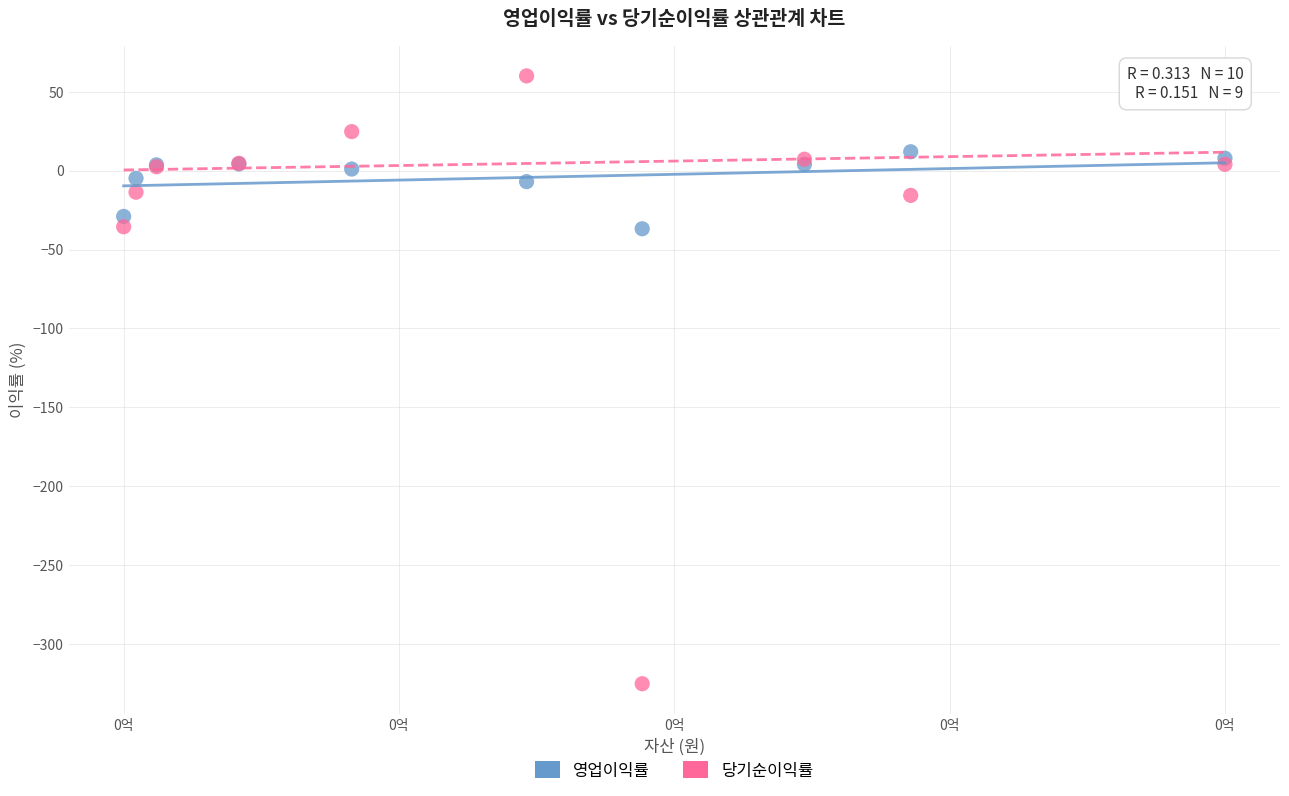

Which series contains the lowest Y value?

당기순이익률